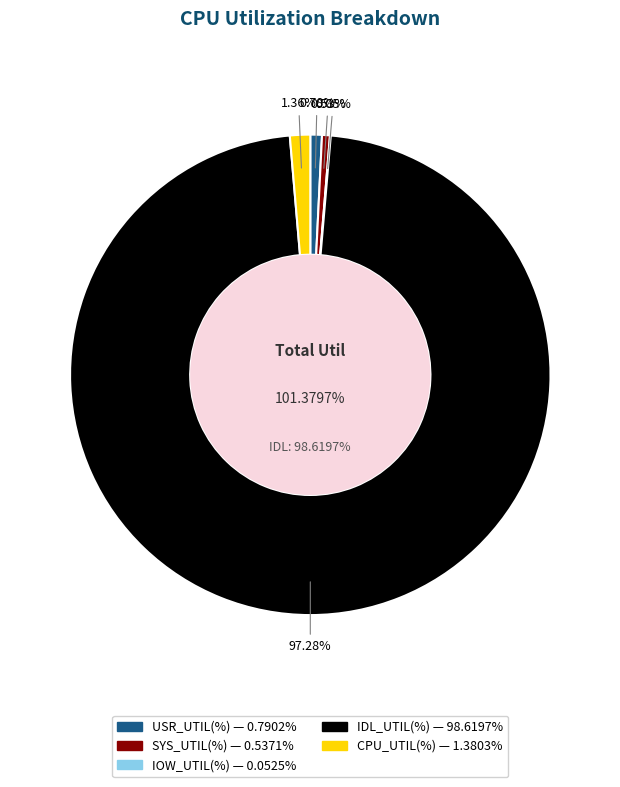

What is the smallest slice in the pie chart?

IOW_UTIL(%)